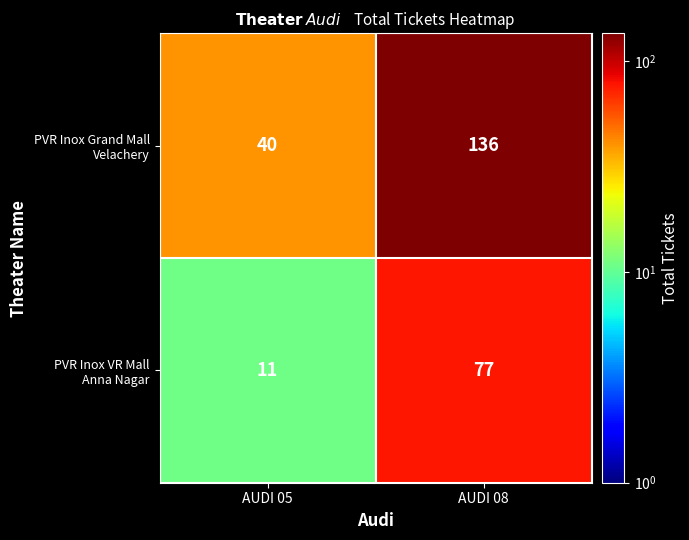

At which category is the sum across all series the highest?

AUDI 08